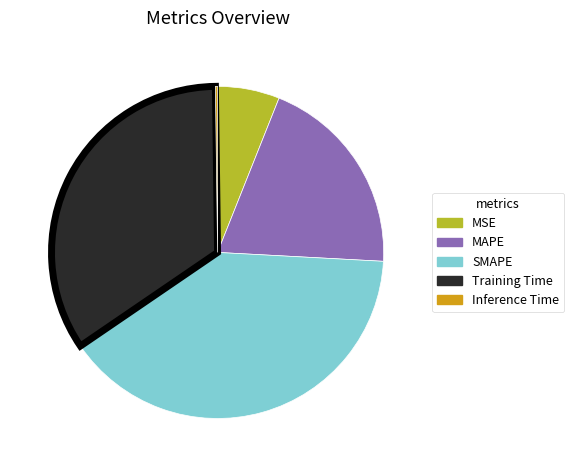

The MAPE slice represents 20% of the pie. True or false?

True